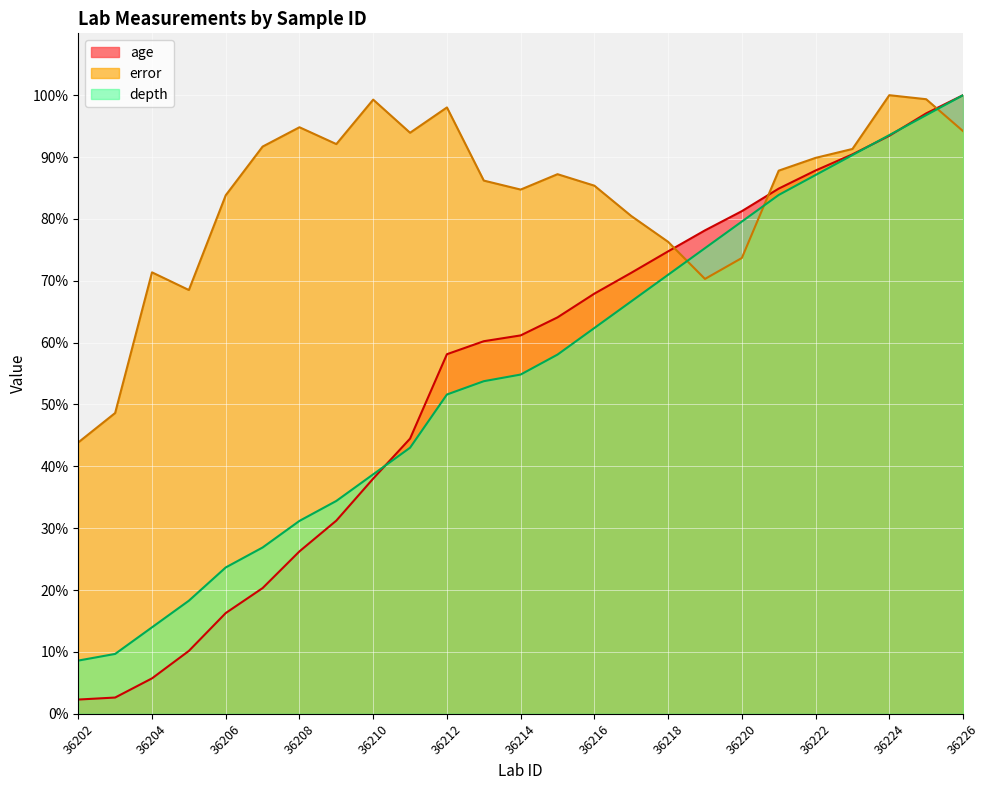

The value of error at 36207 is 91.7. True or false?

True